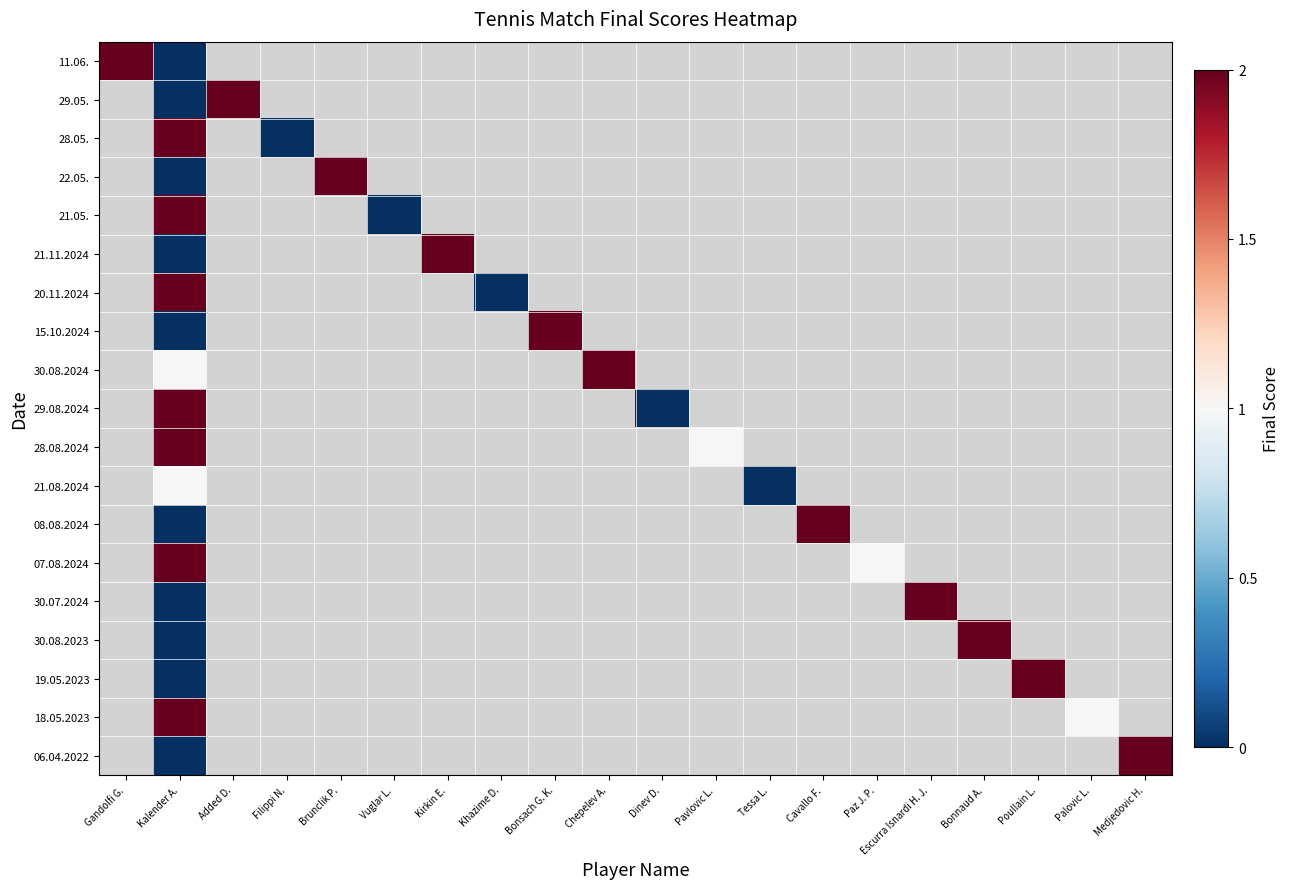

How many values in 30.08.2023 are above zero?

1